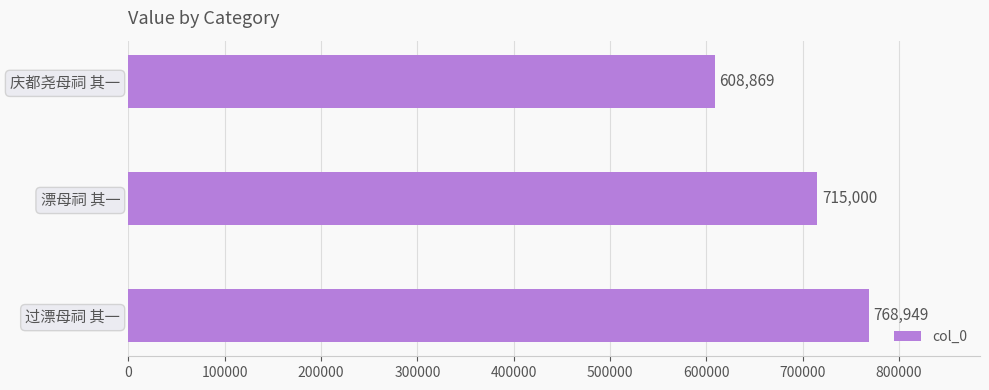

How many data points does each series have?

3